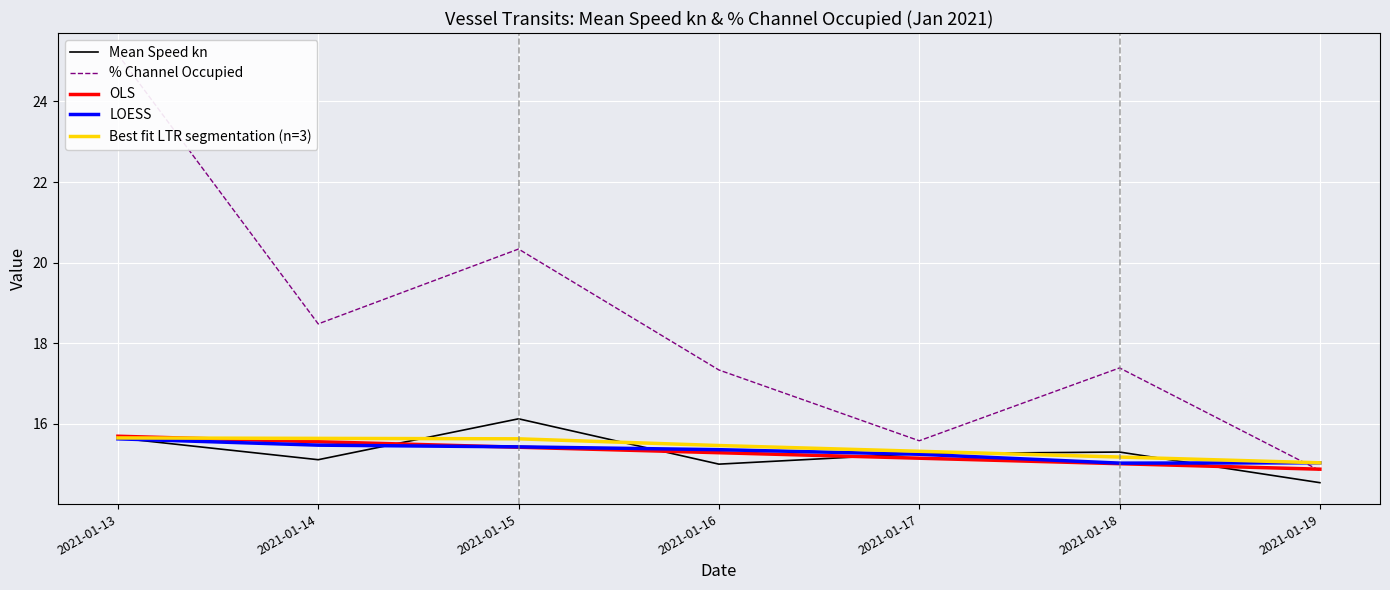

In Mean Speed kn, how many points are lower than both neighbors (excluding endpoints)?

2